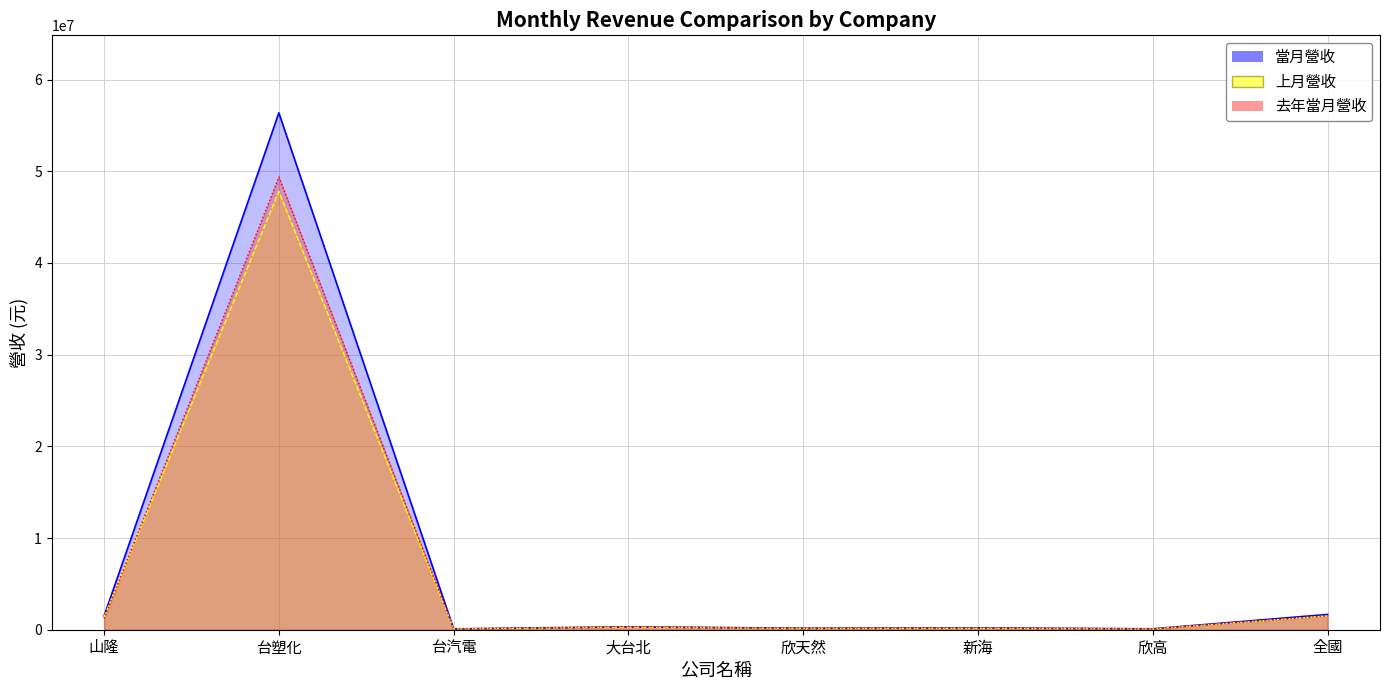

Reading right to left, what are all the values shown in this chart?

當月營收: 1665404	99431	195128	163978	306853	84226	56370648	1487971
上月營收: 1506577	79567	156465	138192	277888	82869	47800956	1382023
去年當月營收: 1523980	99215	205816	165392	349787	112669	49373427	1223916